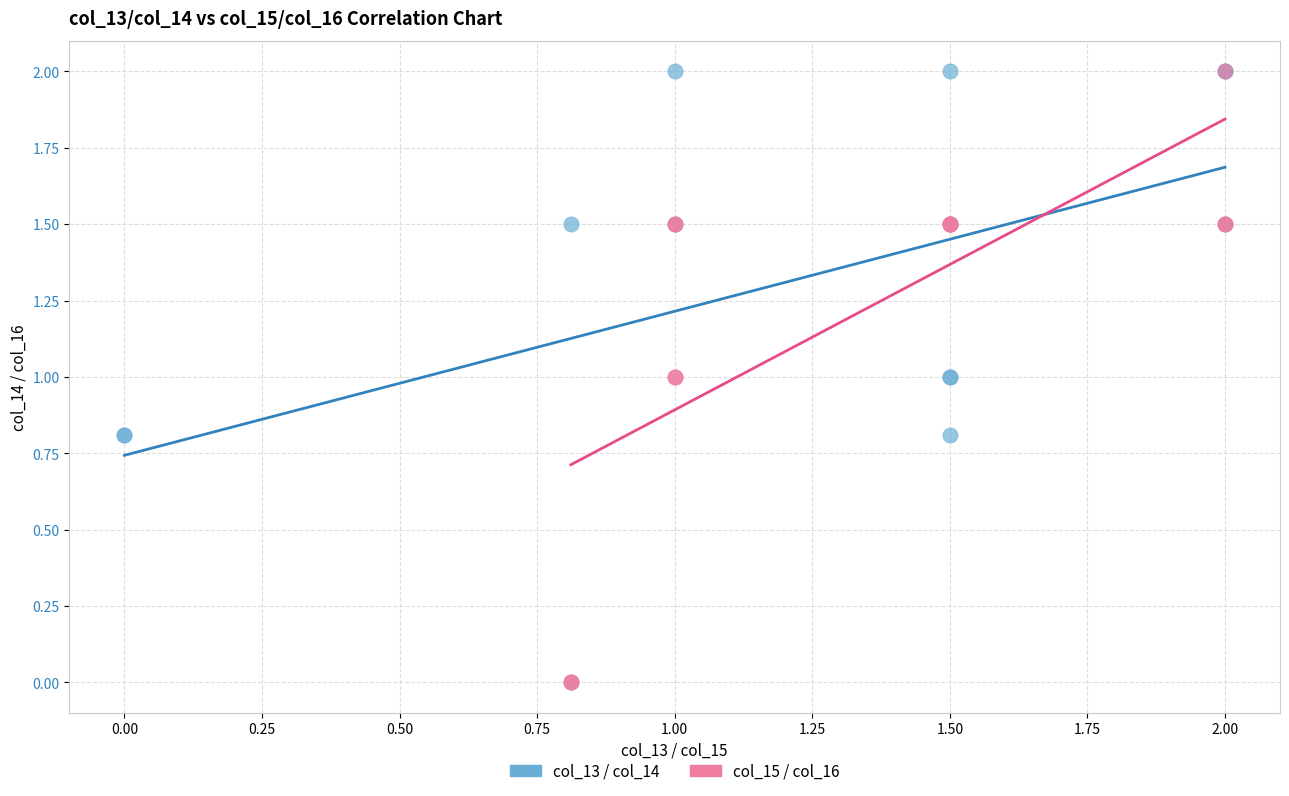

What are all the series names shown in the legend?

col_13 / col_14, col_15 / col_16